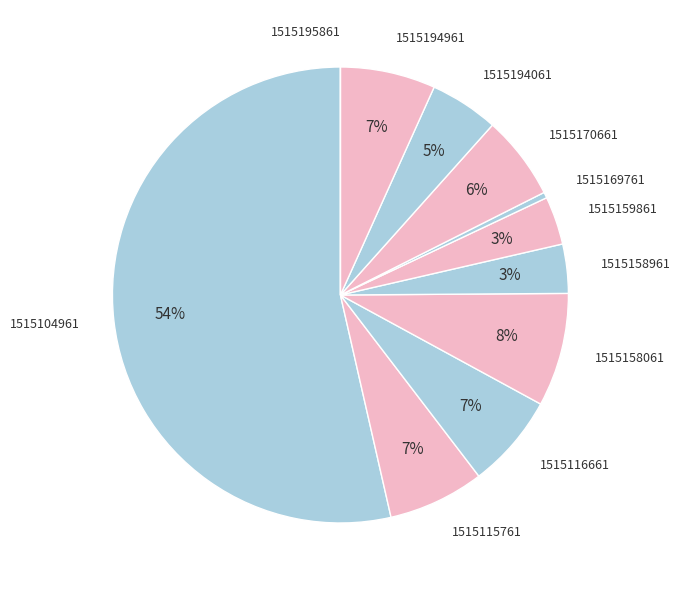

Between 1515159861 and 1515170661, which is larger?

1515170661